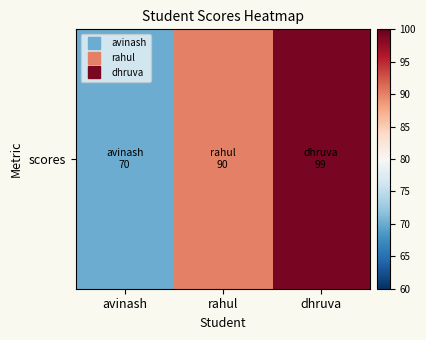

Count the values in the range 70 to 99.

3